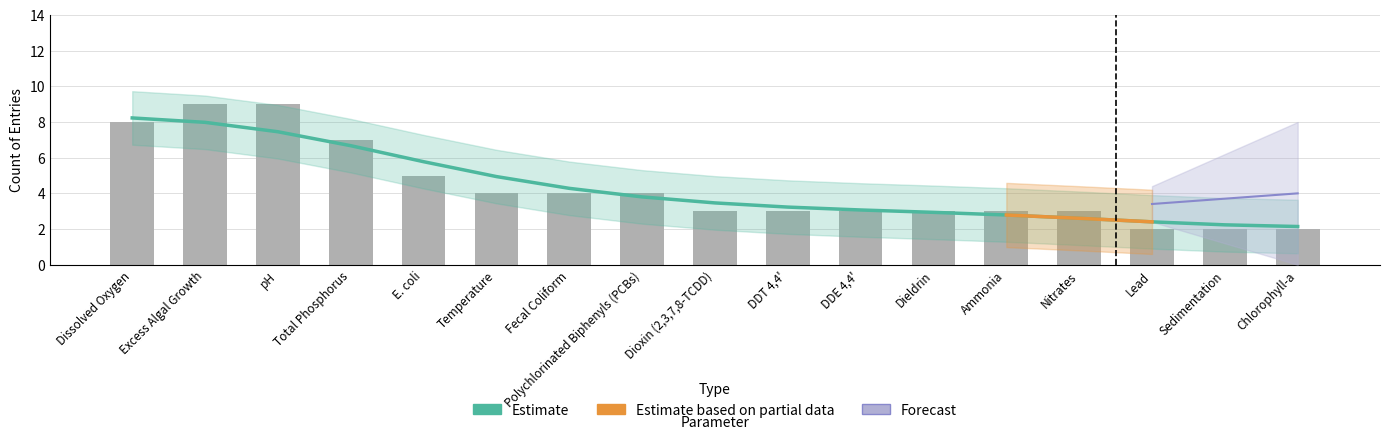

What is the smallest value displayed?

2